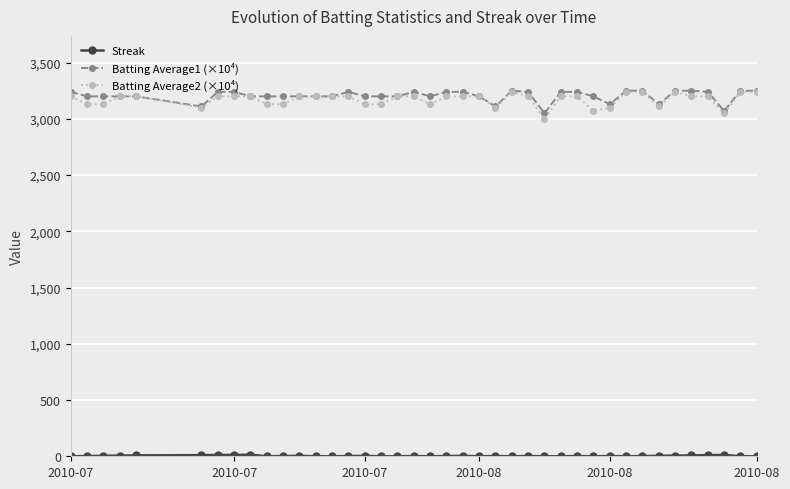

How many series are shown in this chart?

3